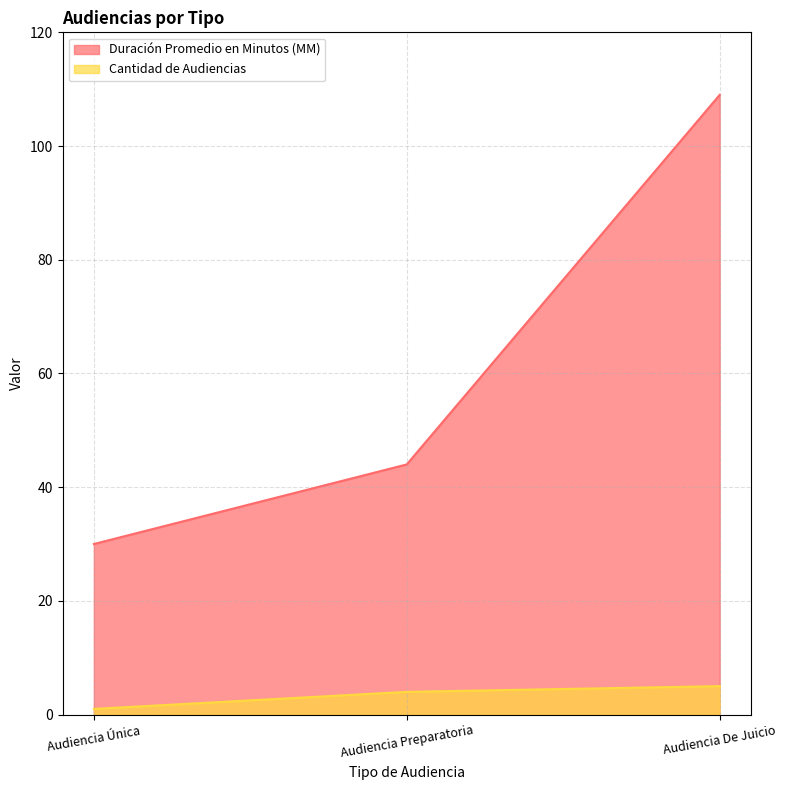

At Audiencia Única, list the series in order from smallest to largest.

Cantidad de Audiencias, Duración Promedio en Minutos (MM)